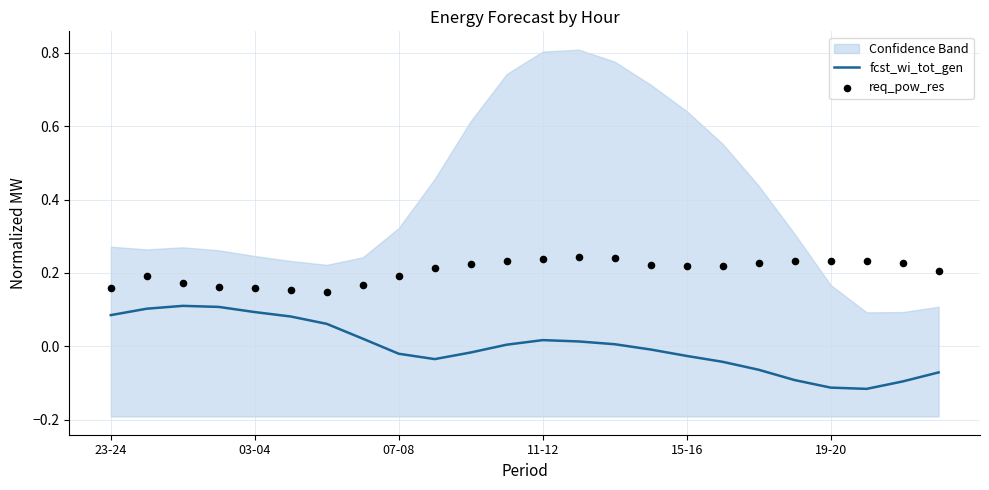

The value of fcst_wi_tot_gen at 03-04 is 0.1. True or false?

True